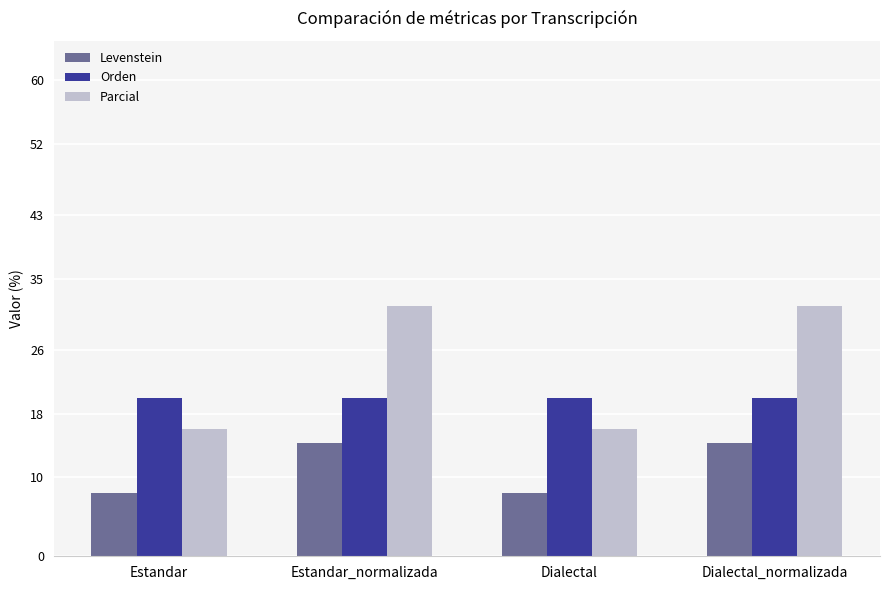

What are all the series names shown in the legend?

Levenstein, Orden, Parcial